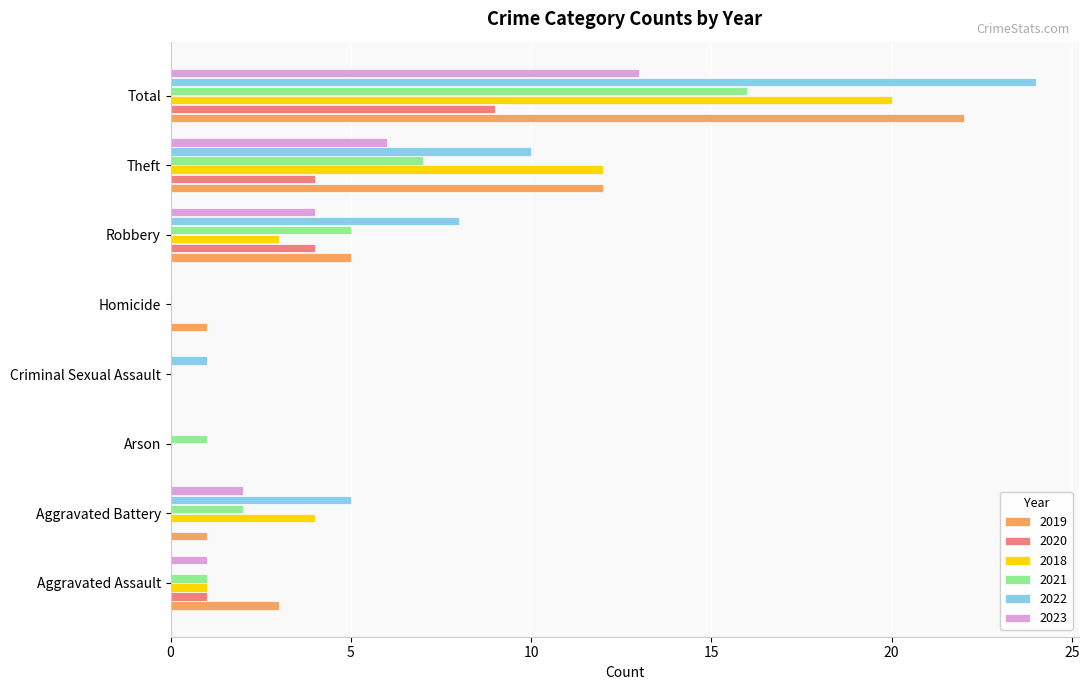

What is the total value across all series at Robbery?

29